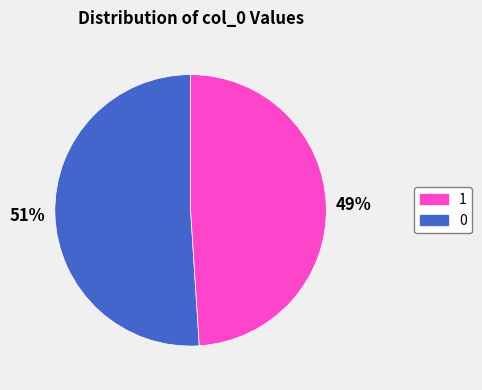

To the nearest percent, what is the average slice percentage?

50%